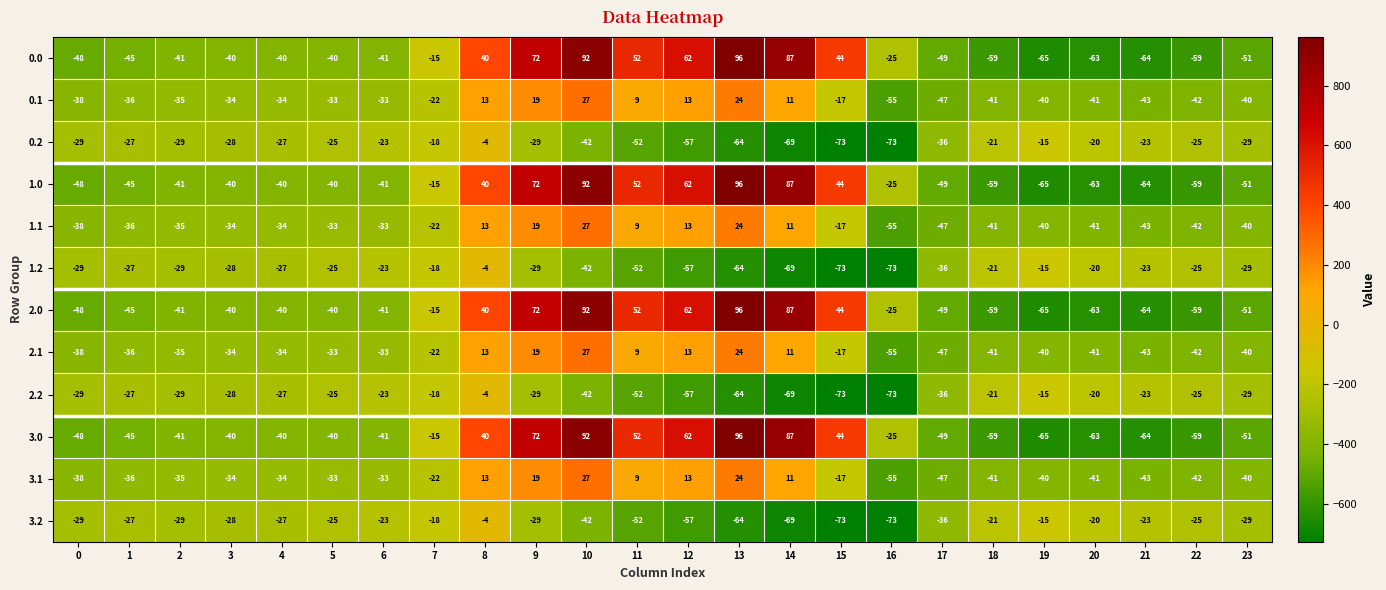

The 2.0 series shows -14 at 18. True or false?

False